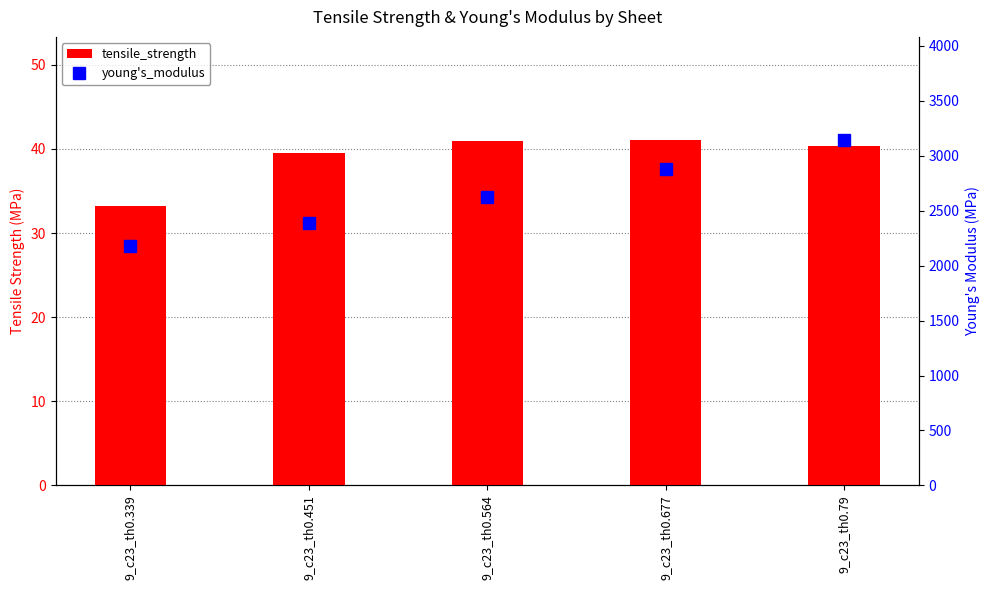

What is the minimum value shown in the chart?

33.2